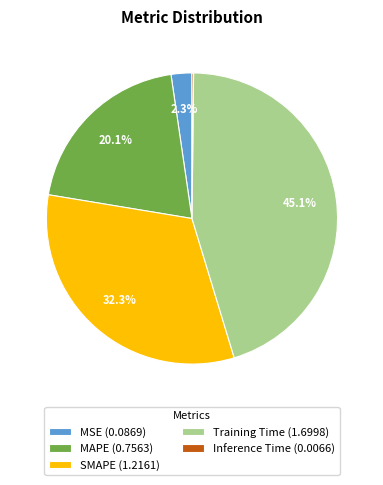

Does any single category account for the majority?

No